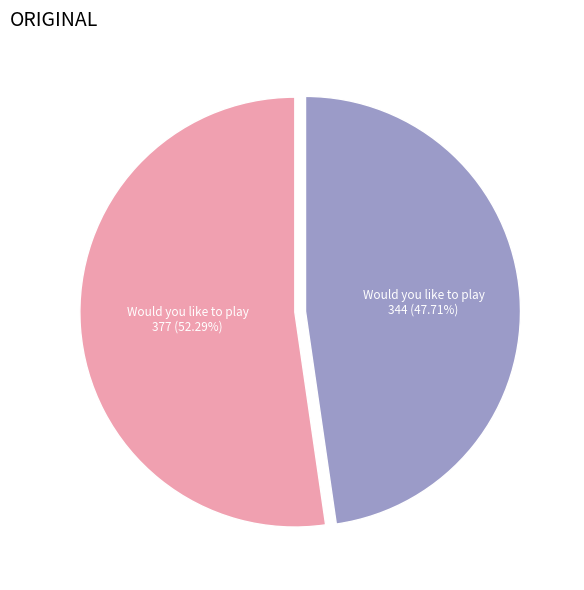

Does any single category account for the majority?

Yes